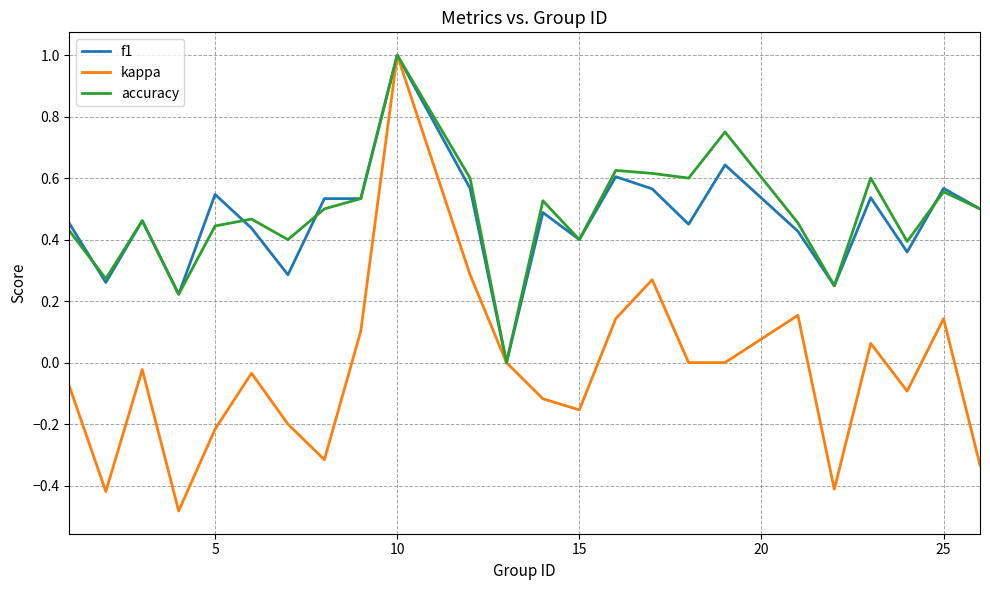

What is the maximum value shown in the chart?

1.0